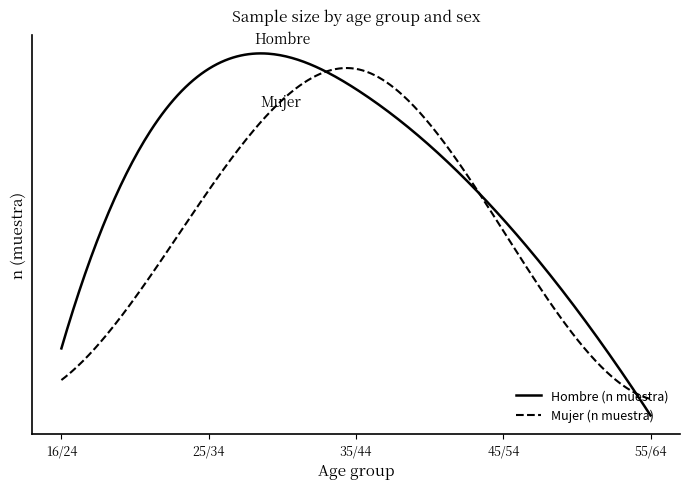

List the series in order of their overall mean, lowest first.

Mujer (n muestra), Hombre (n muestra)